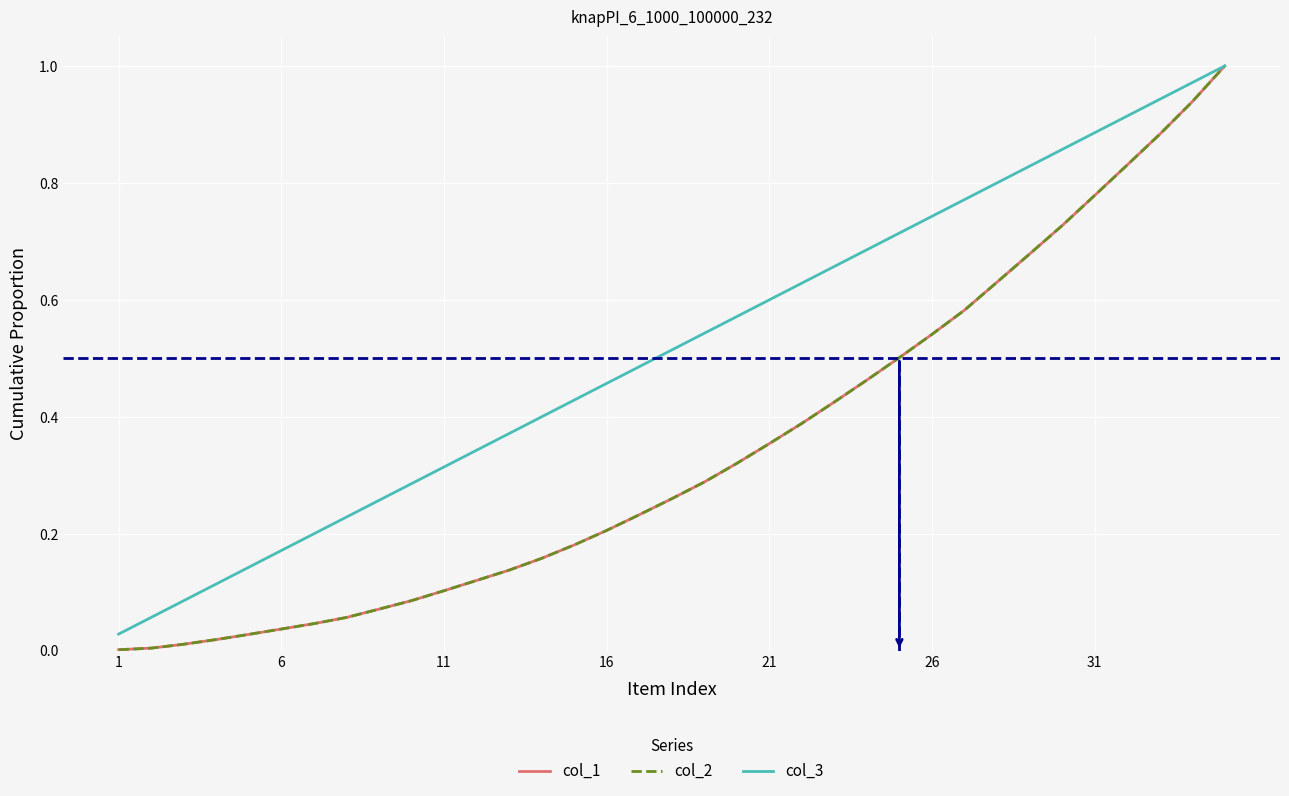

Reading left to right, what are all the values shown in this chart?

col_1: 0.0	0.0	0.0	0.0	0.0	0.0	0.0	0.1	0.1	0.1	0.1	0.1	0.1	0.2	0.2	0.2	0.2	0.3	0.3	0.3	0.4	0.4	0.4	0.5	0.5	0.5	0.6	0.6	0.7	0.7	0.8	0.8	0.9	0.9	1.0
col_2: 0.0	0.0	0.0	0.0	0.0	0.0	0.0	0.1	0.1	0.1	0.1	0.1	0.1	0.2	0.2	0.2	0.2	0.3	0.3	0.3	0.4	0.4	0.4	0.5	0.5	0.5	0.6	0.6	0.7	0.7	0.8	0.8	0.9	0.9	1.0
col_3: 0.0	0.1	0.1	0.1	0.1	0.2	0.2	0.2	0.3	0.3	0.3	0.3	0.4	0.4	0.4	0.5	0.5	0.5	0.5	0.6	0.6	0.6	0.7	0.7	0.7	0.7	0.8	0.8	0.8	0.9	0.9	0.9	0.9	1.0	1.0